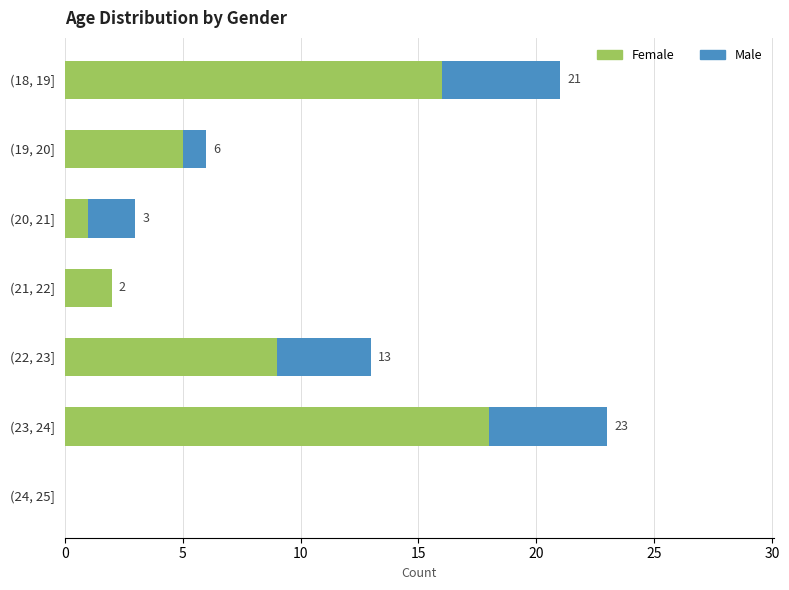

The value of Female at (20, 21] is 1. True or false?

True